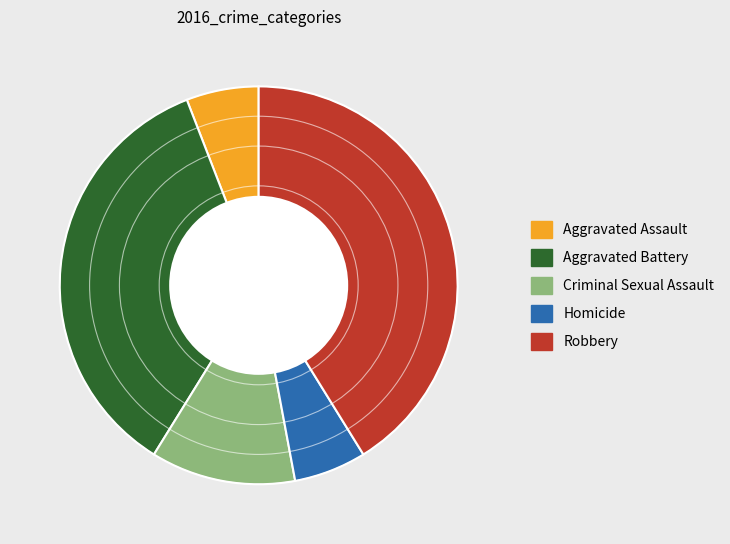

What is the largest slice in the pie chart?

Robbery